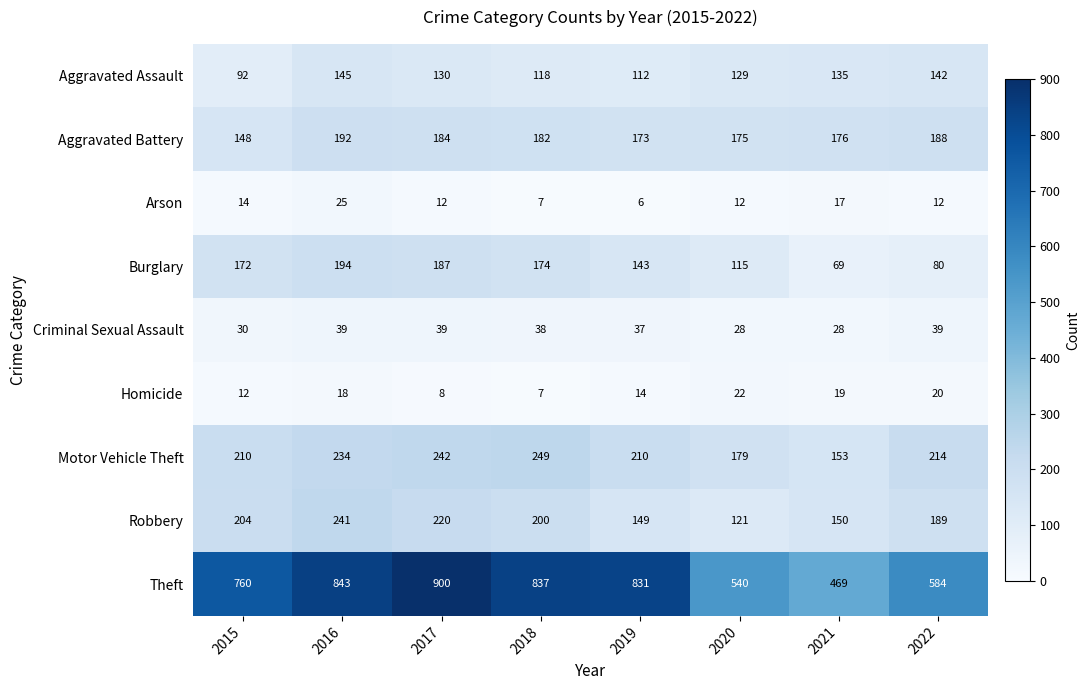

What is the spread (max minus min) of values at 2022?

572